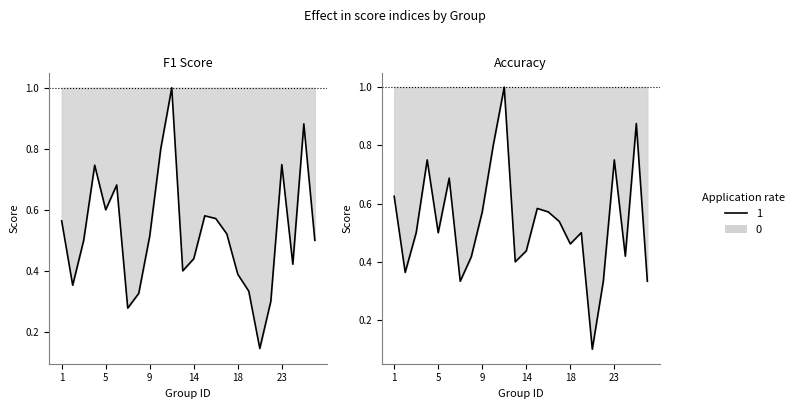

What is the difference between the accuracy values at 23 and 14?

0.3